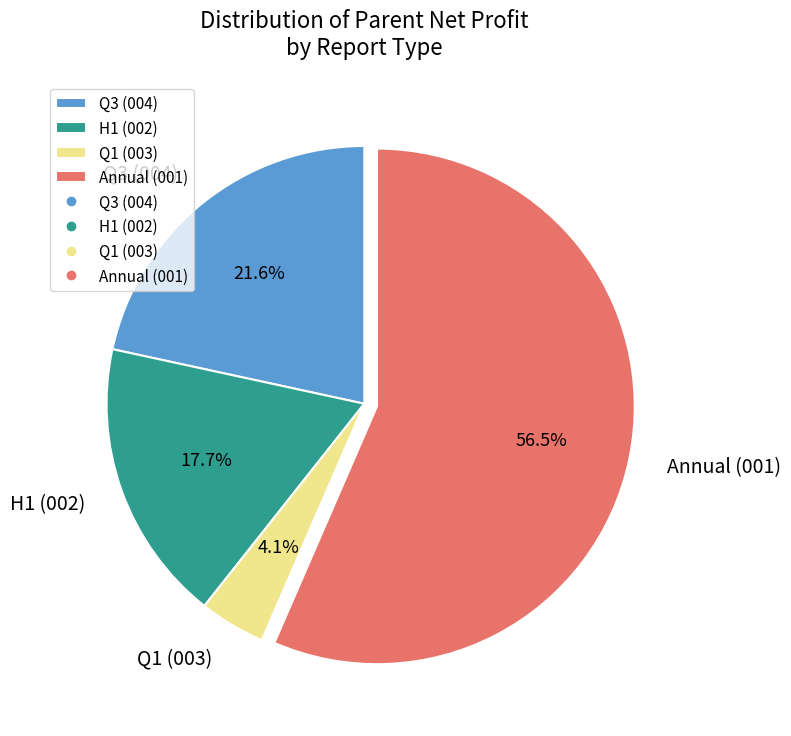

Is there any slice that represents more than half of the pie?

Yes